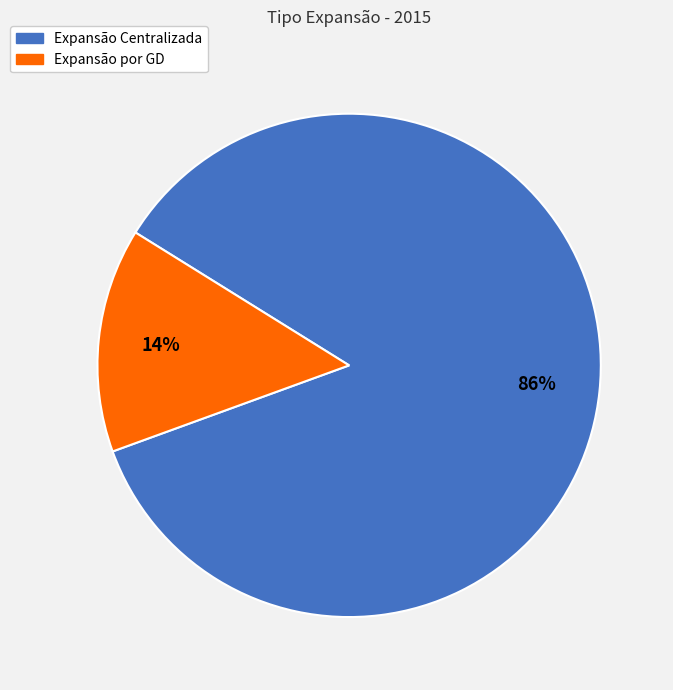

To the nearest percent, what is the average slice percentage?

50%